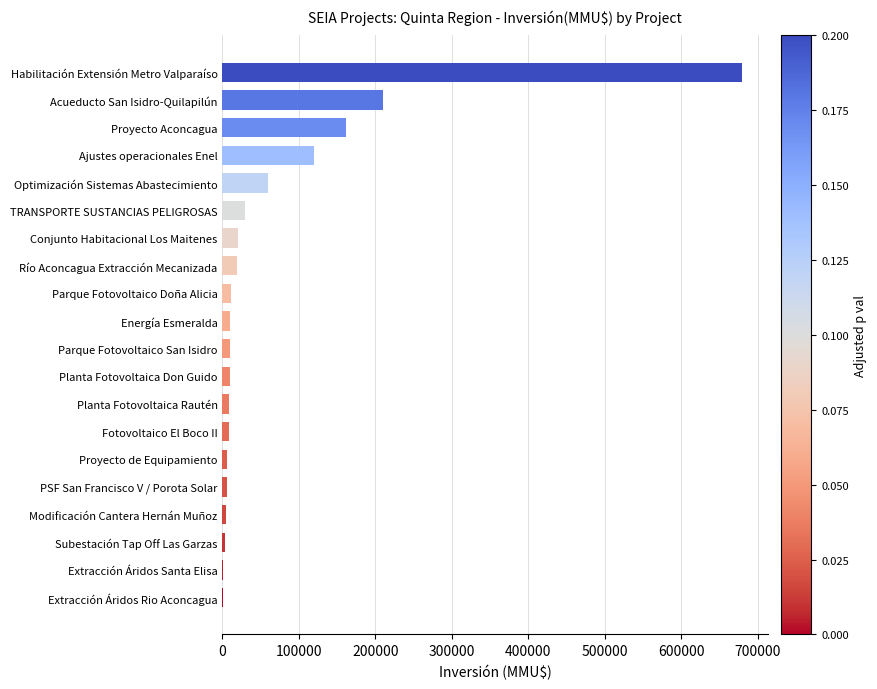

What is the maximum value shown in the chart?

680000